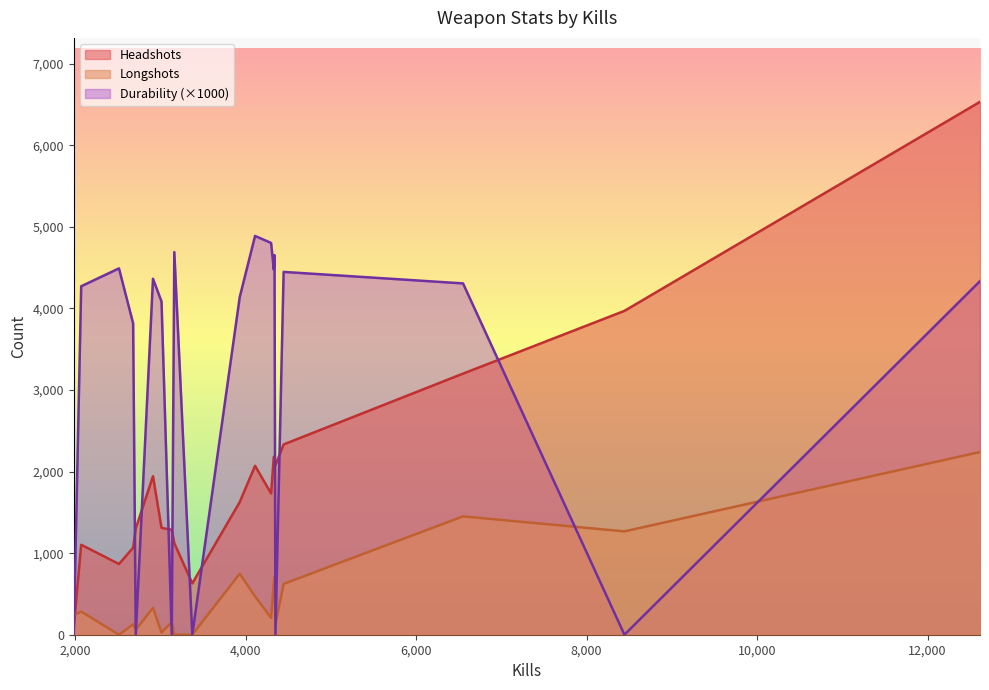

Which series has the largest total across all categories?

Durability (×1000)